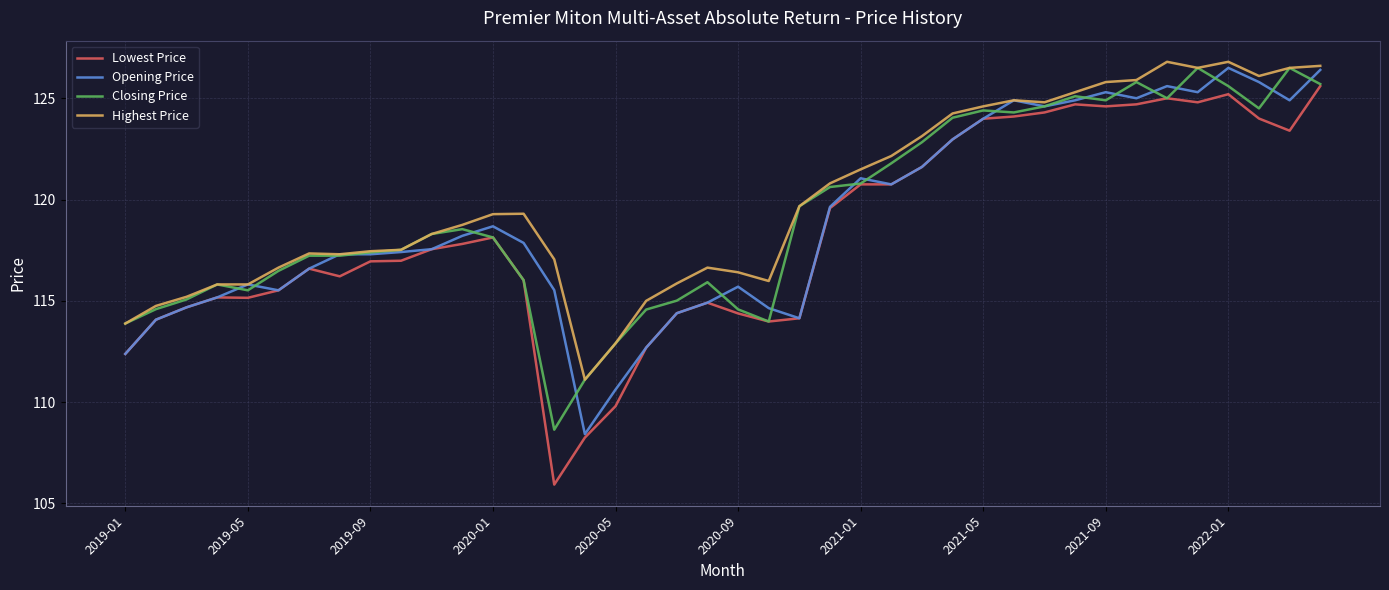

True or false: Highest Price and Lowest Price cross at least once.

False